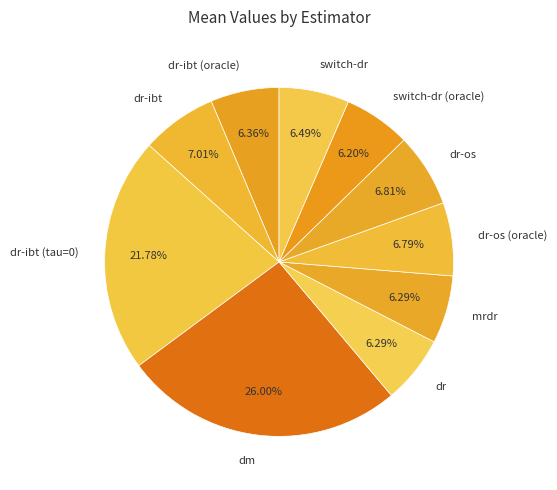

True or false: switch-dr accounts for 6% of the total.

True